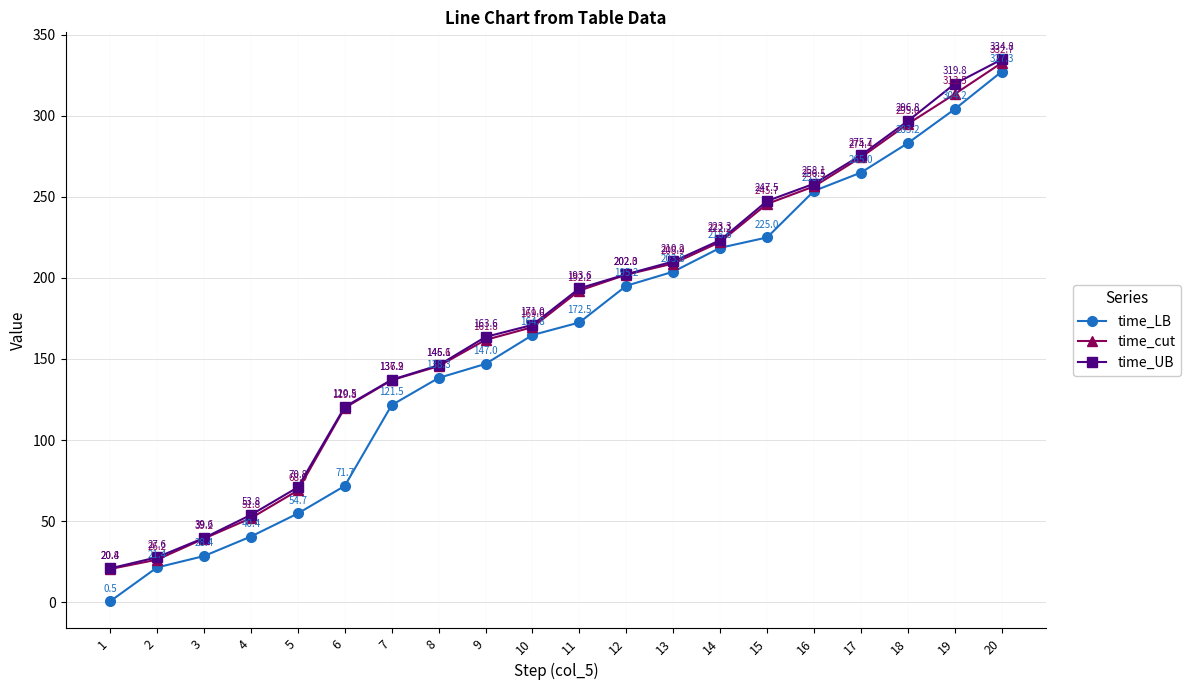

Between 9 and 11, which series saw the biggest shift?

time_cut